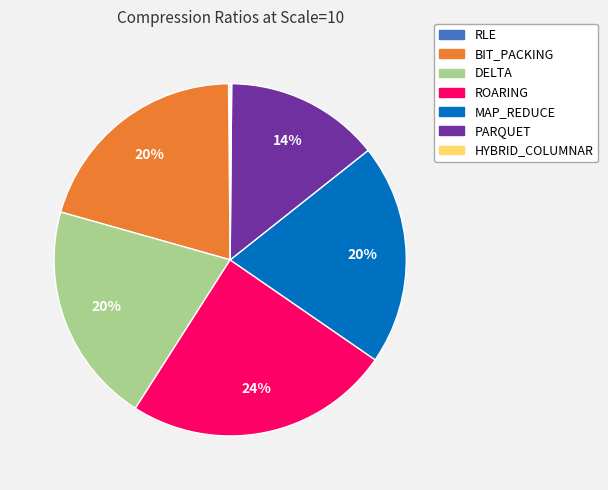

To the nearest percent, what percentage of the pie is PARQUET?

14%